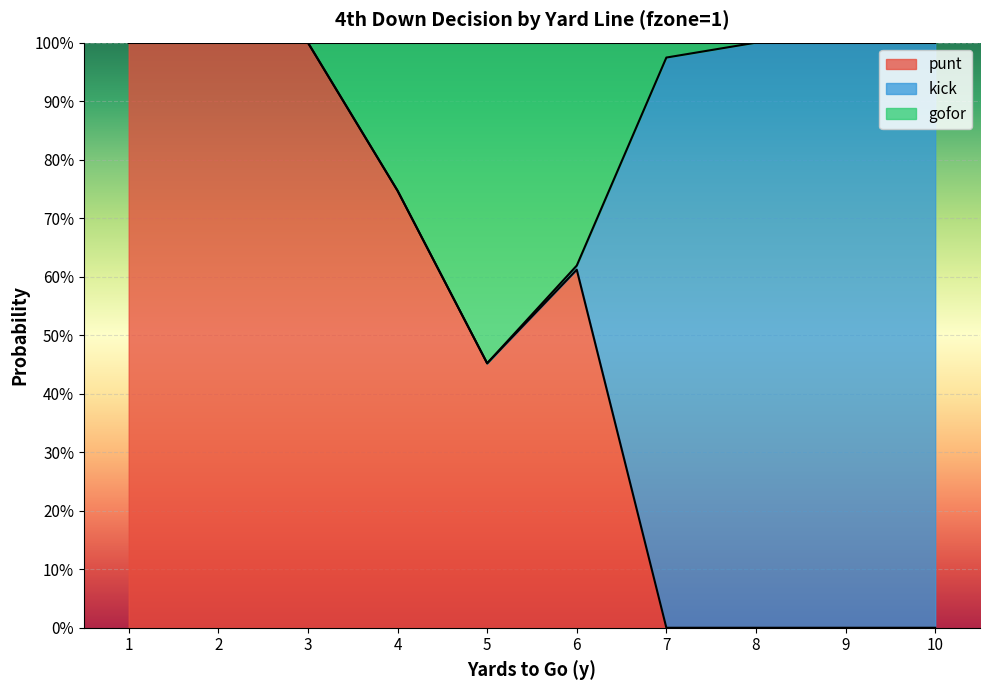

Which category has the lowest value in the punt series?

7